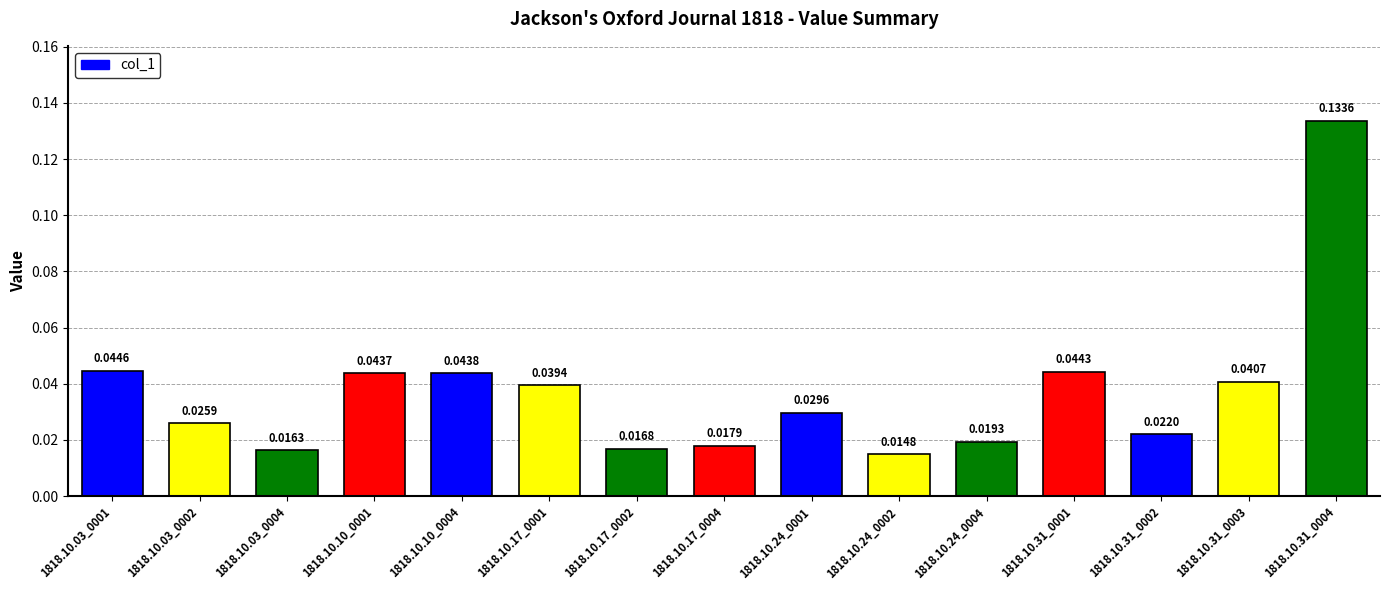

At which label is the value closest to 0?

1818.10.24_0002